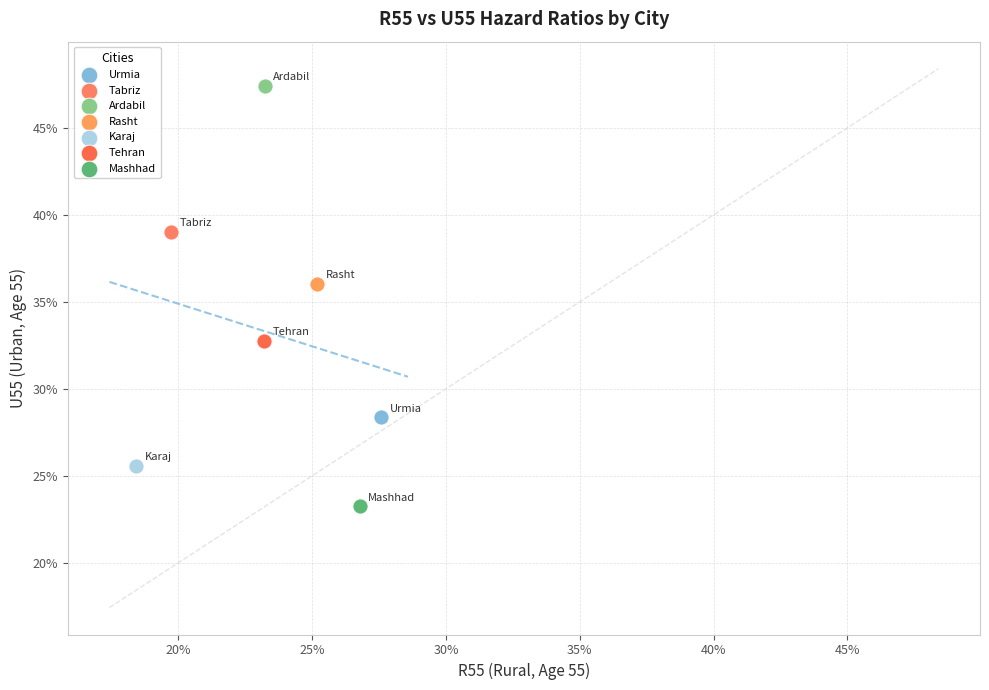

Which series contains the highest Y value?

Ardabil